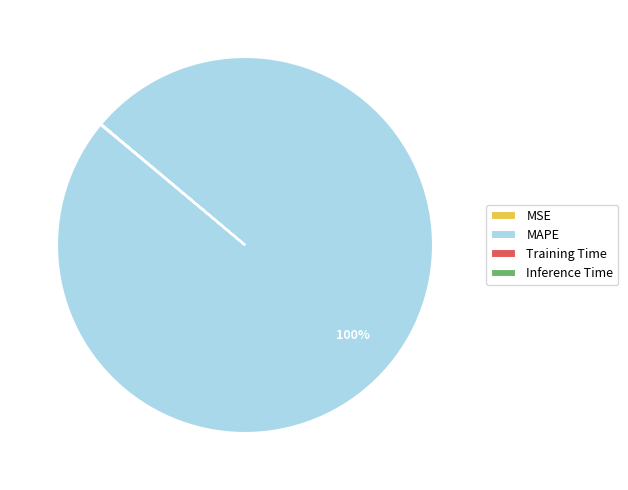

To the nearest percent, what portion does MAPE represent?

100%